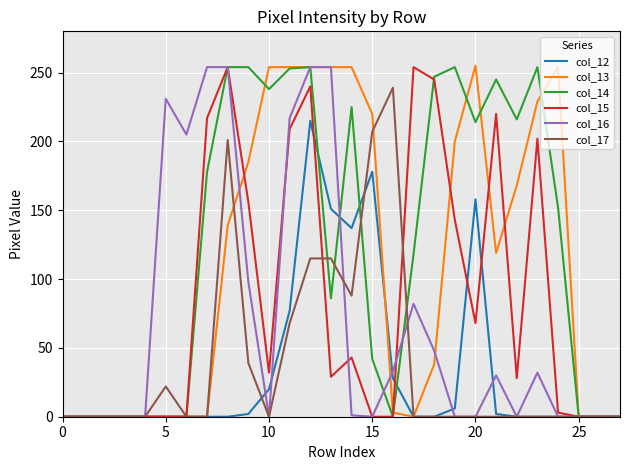

What is the maximum value shown in the chart?

255